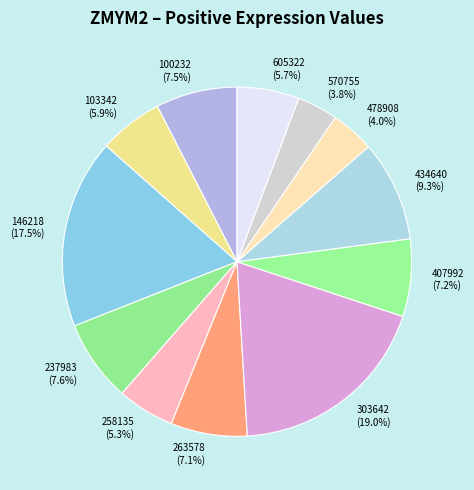

To the nearest percent, what portion does 263578 represent?

7%